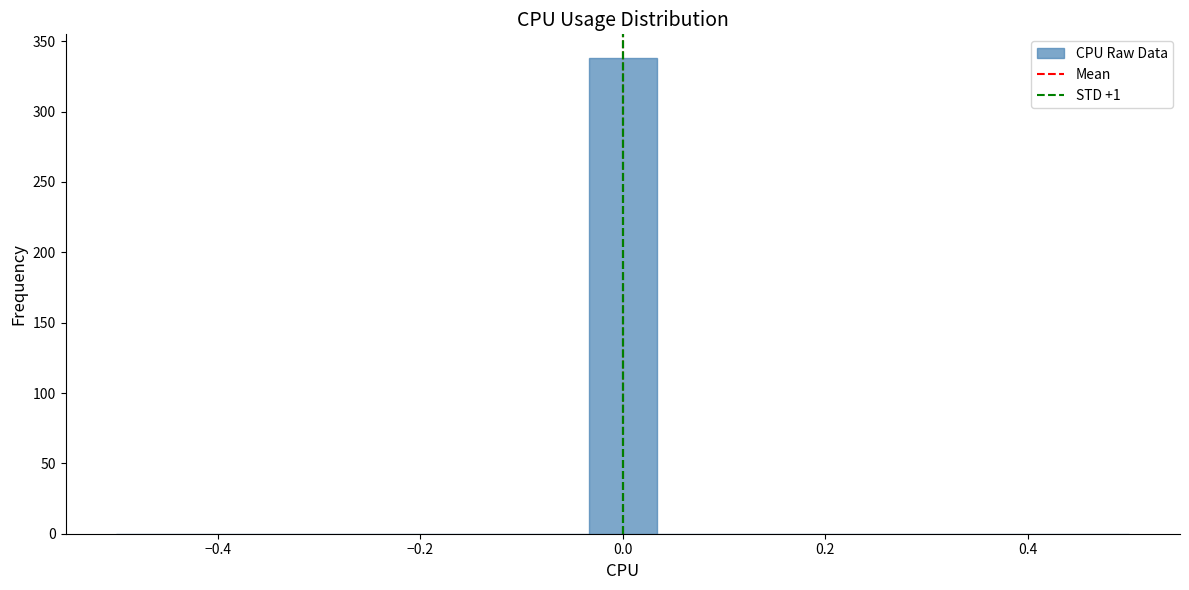

Around what value on the x-axis is the tallest bar? Give the approximate position of its centre, as read against the axis.

0.00